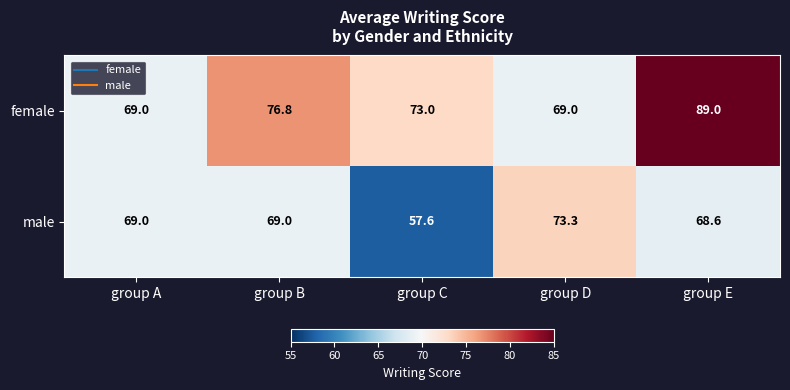

At how many categories does at least one series exceed 75?

2